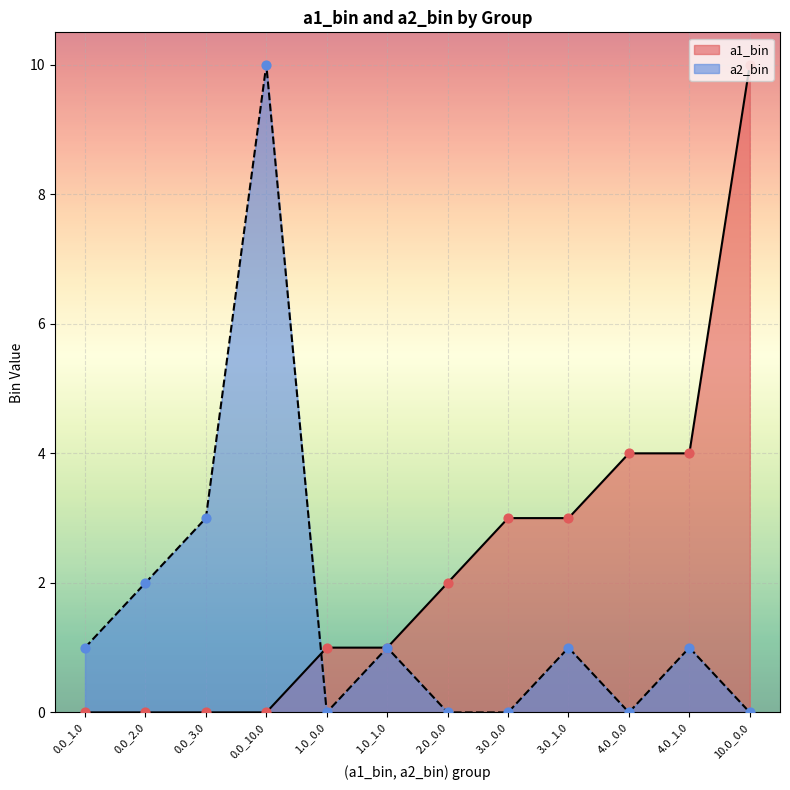

Which series contains the highest Y value?

a1_bin_points